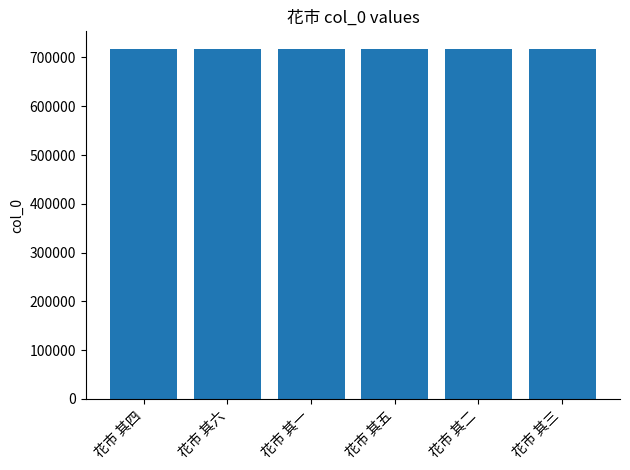

What value does the data have at 花市 其四?

717681